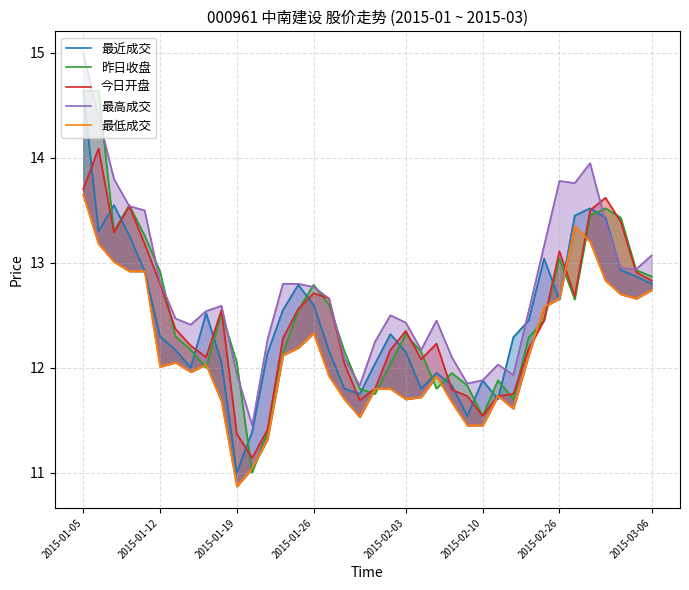

How many intersections are there between 最高成交 and 最近成交?

4